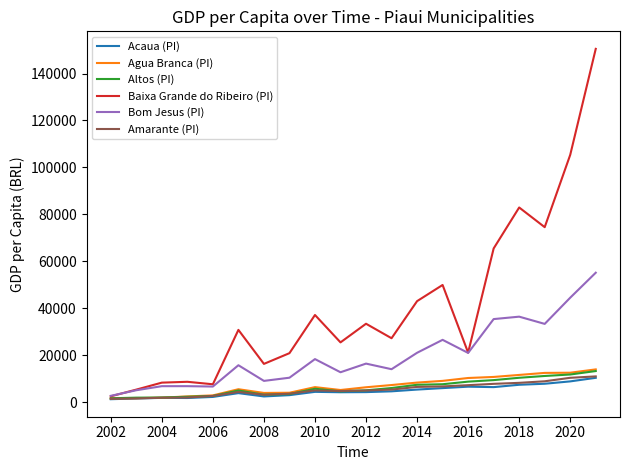

Which series has the largest range (max minus min)?

Baixa Grande do Ribeiro (PI)